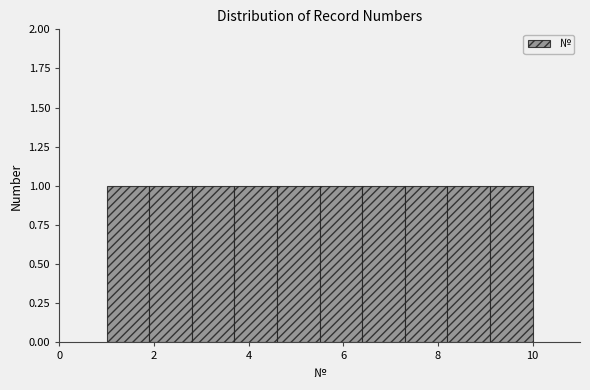

What is the height of the bar covering 5.5 to 6.4 on the x-axis? Neither the bar edges nor the heights are printed on the chart, so give them approximately, as read against the axes.

1